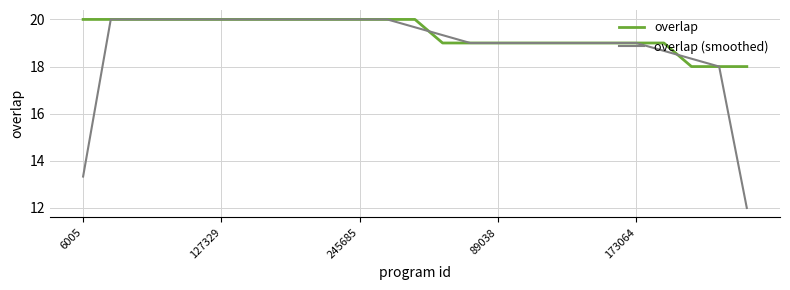

Which series has the largest total across all categories?

overlap